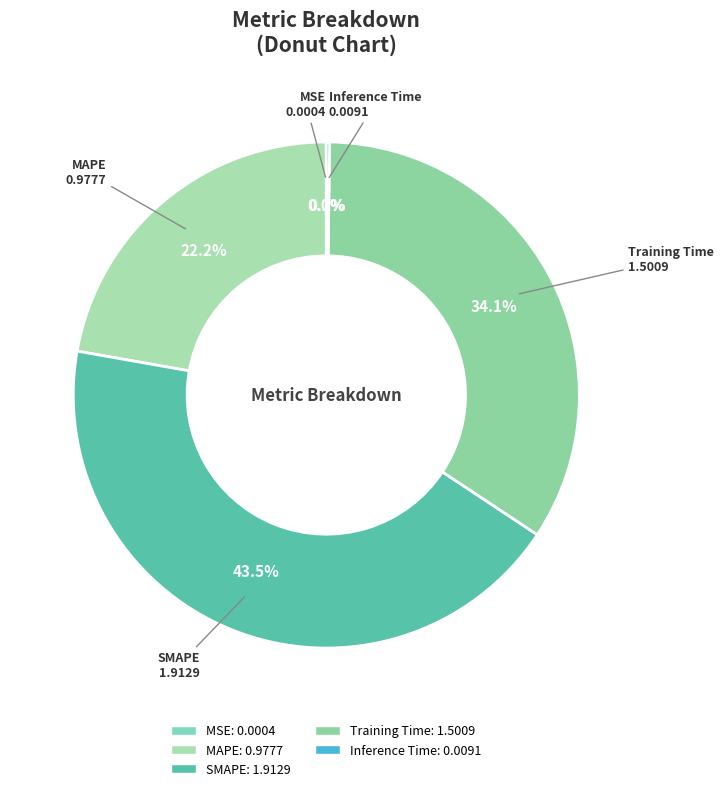

What is the ratio of the value at MAPE to the value at Training Time?

0.7